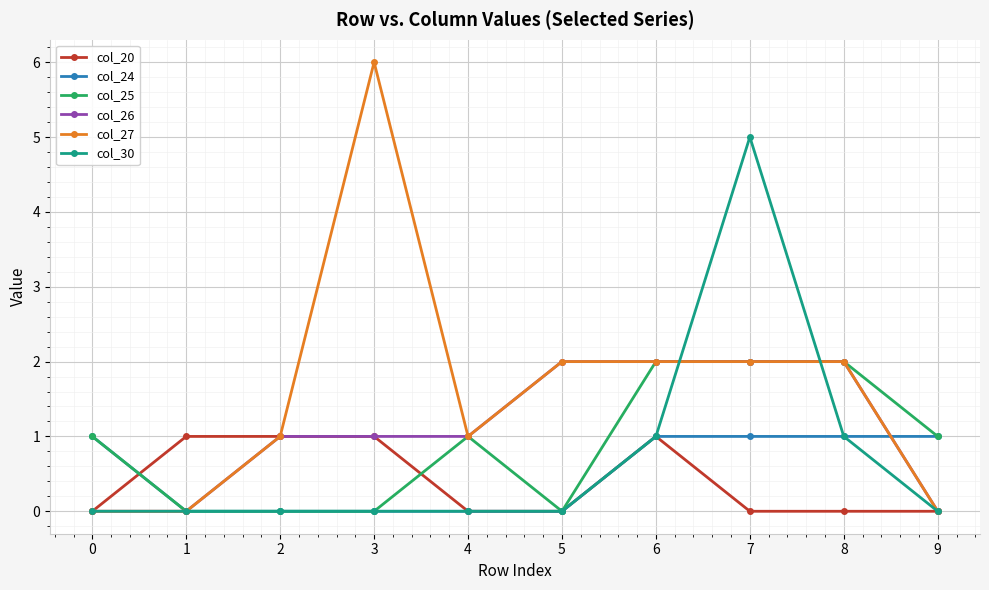

Which series has the largest total across all categories?

col_27